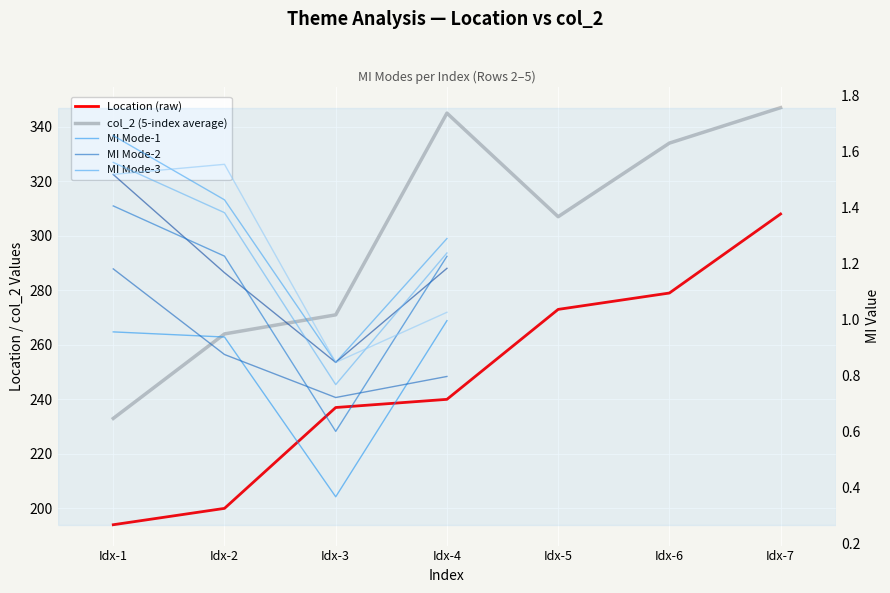

True or false: the data shows 520 at Idx-7.

False